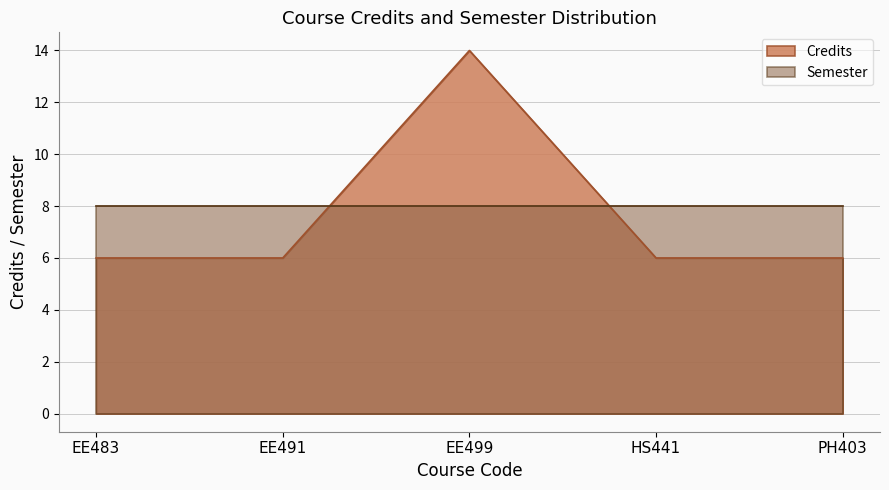

What is the difference between the maximum and second lowest values?

8